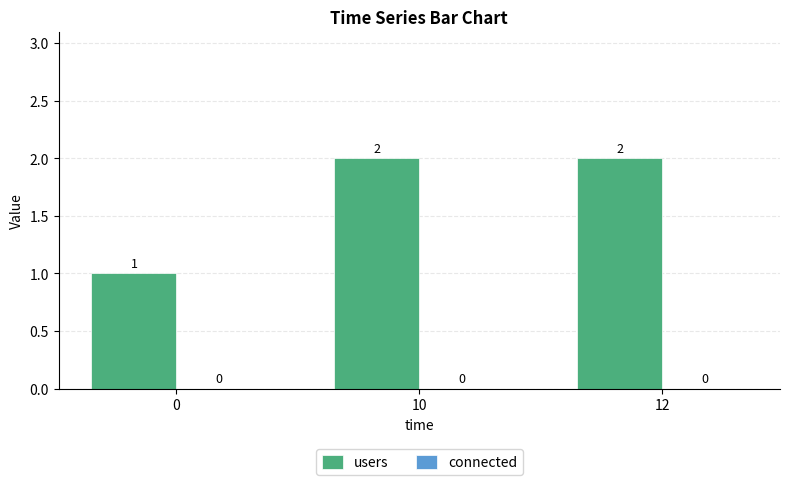

How many bars are there in total?

3